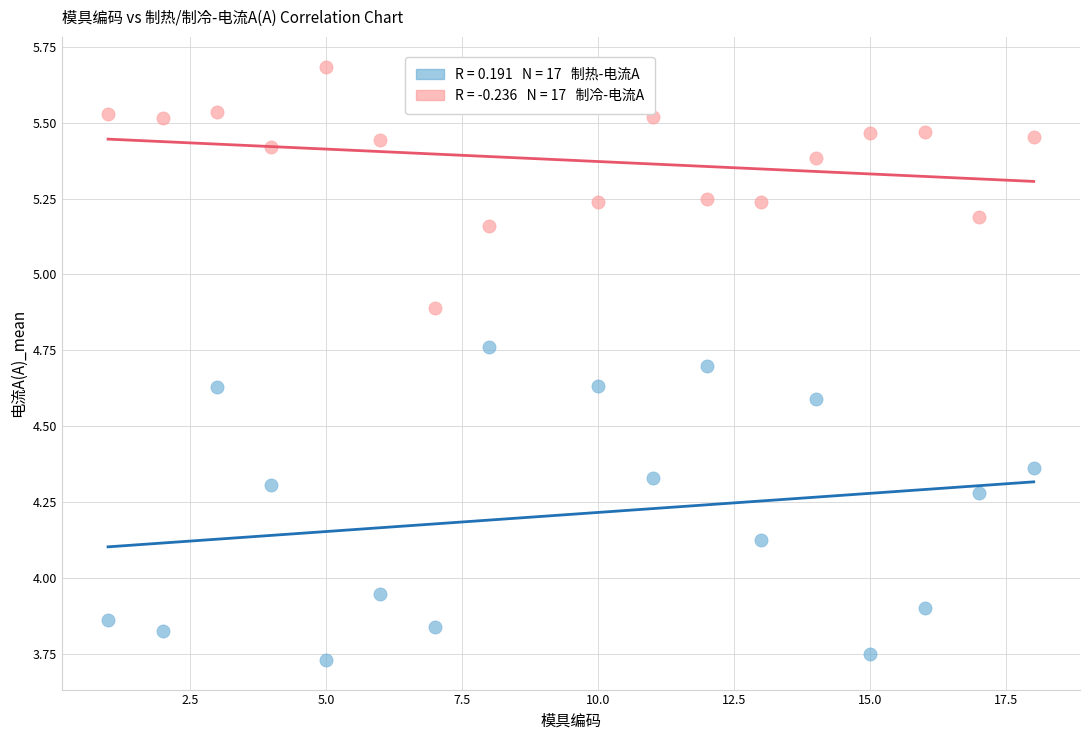

Across all data points, what is the range of X values (max minus min)?

17.0